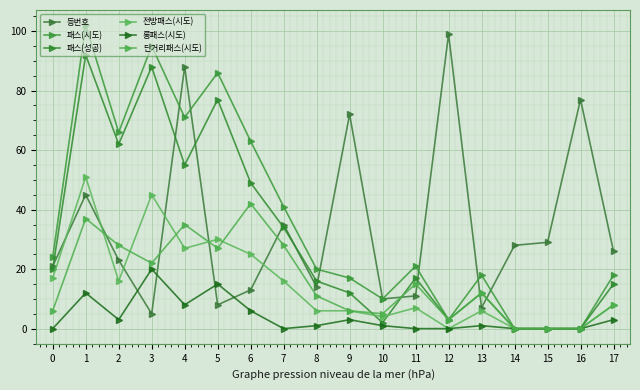

True or false: 전방패스(시도) has a value of 4 at 10.

True